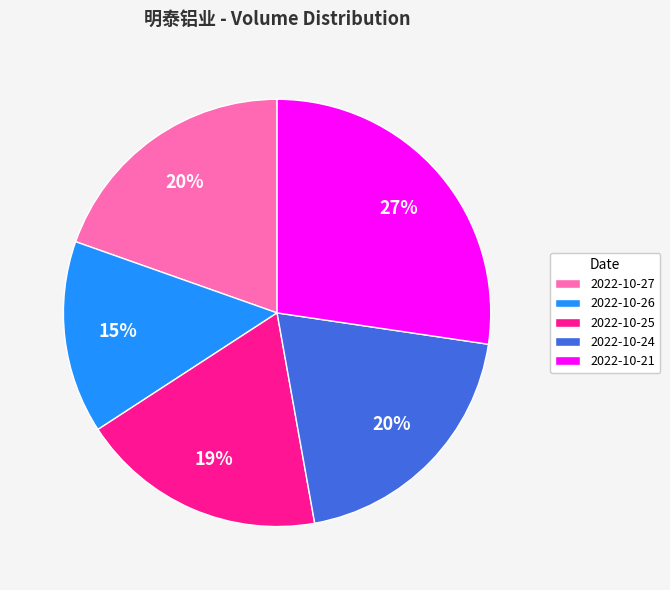

The 2022-10-21 slice represents 27% of the pie. True or false?

True